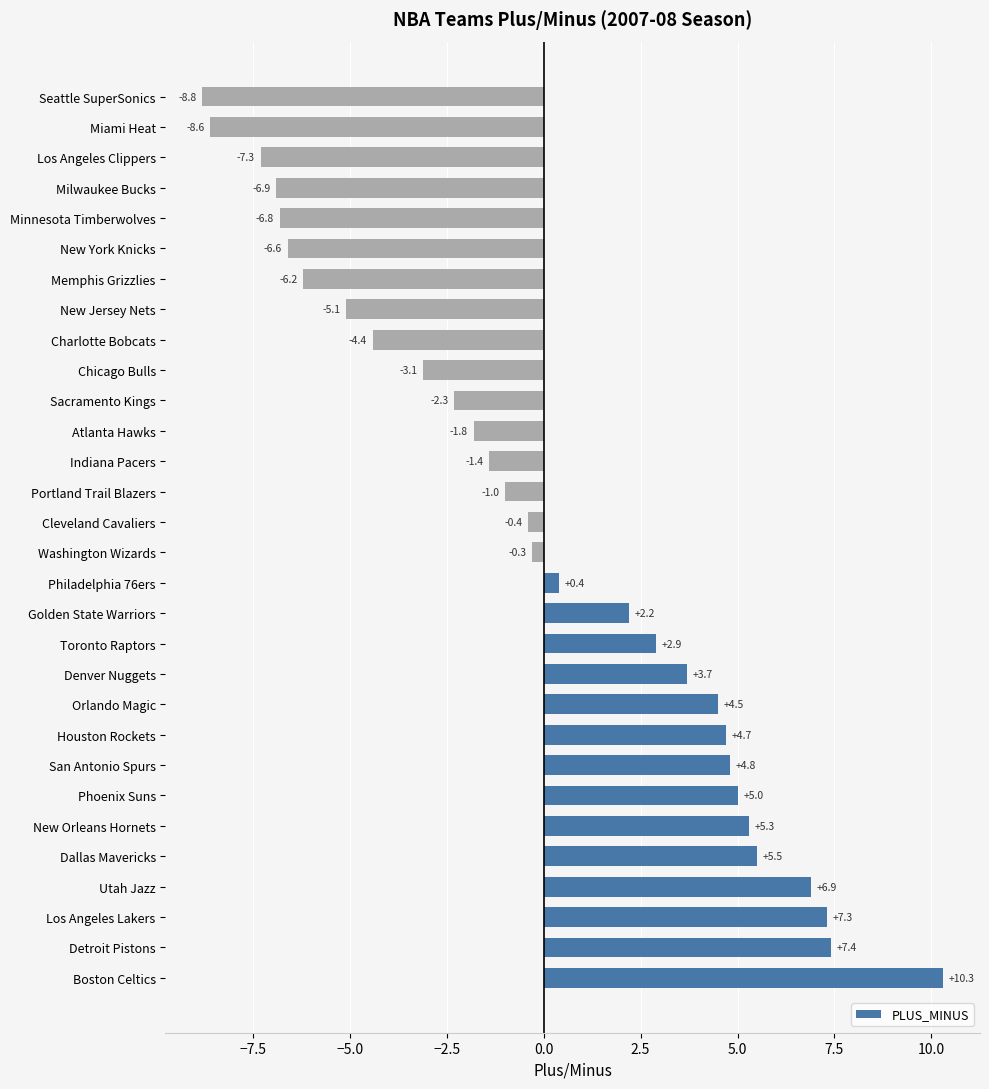

What is the sum of all values?

-0.1